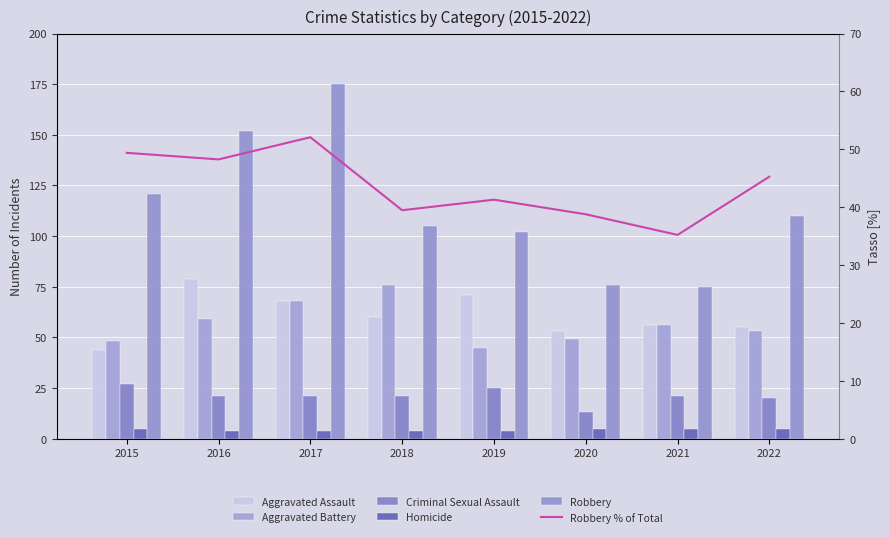

Which category has the lowest value in the Criminal Sexual Assault series?

2020